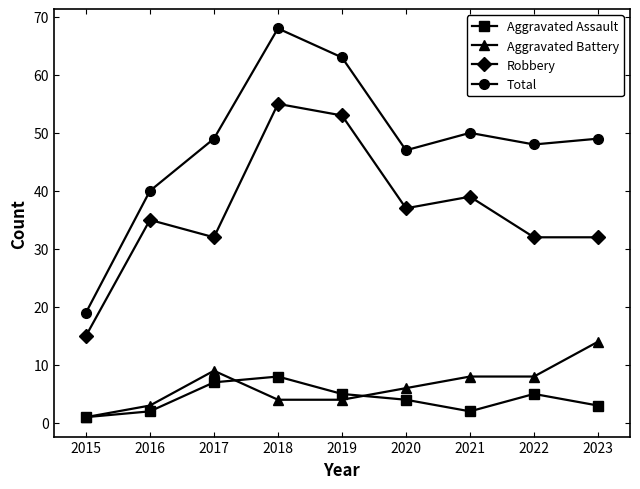

Between 2015 and 2020, which series saw the biggest shift?

Total